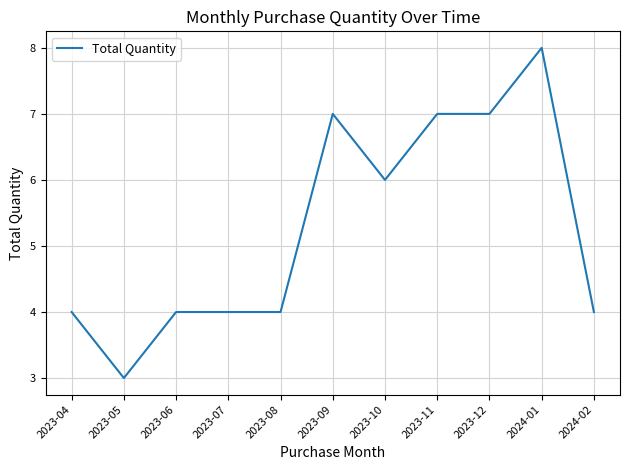

Approximately how many times larger is the value at 2024-02 compared to 2023-04?

1.0